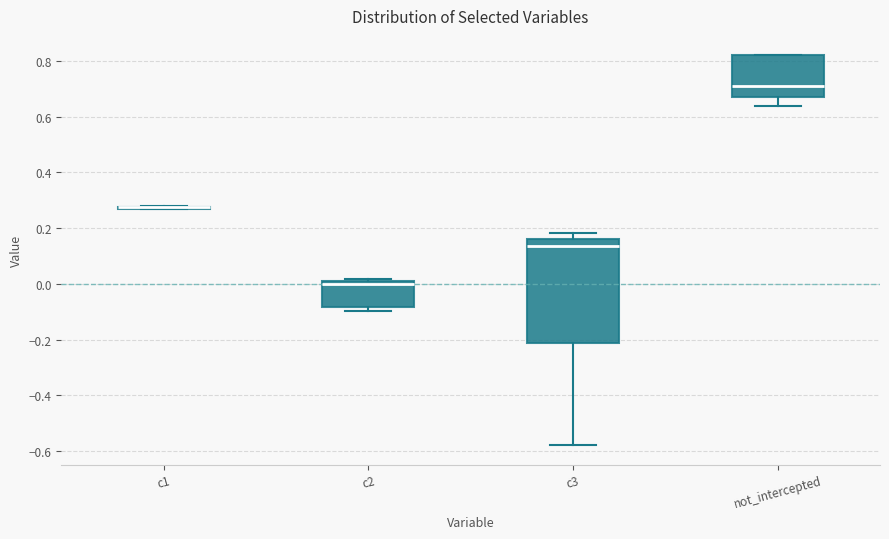

Which box is the tallest, from its lower edge to its upper edge?

c3